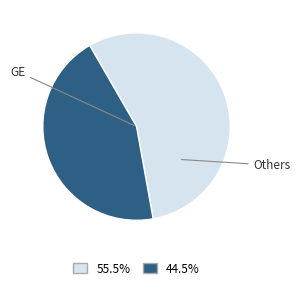

Does any single category account for the majority?

Yes